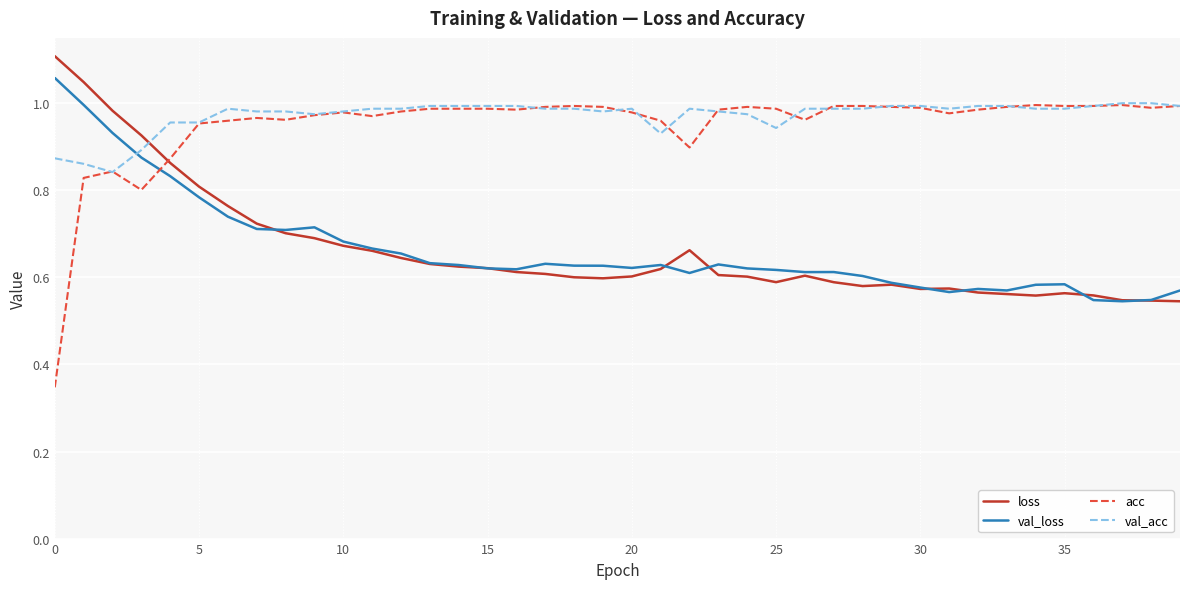

Which series has the widest spread of values?

acc